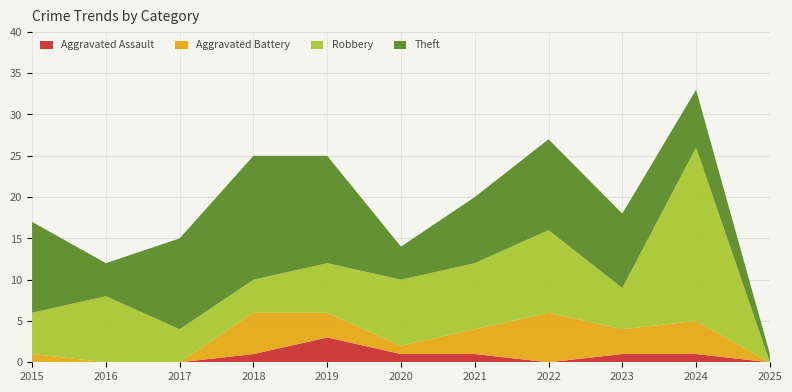

At which label does Aggravated Assault reach its peak?

2019